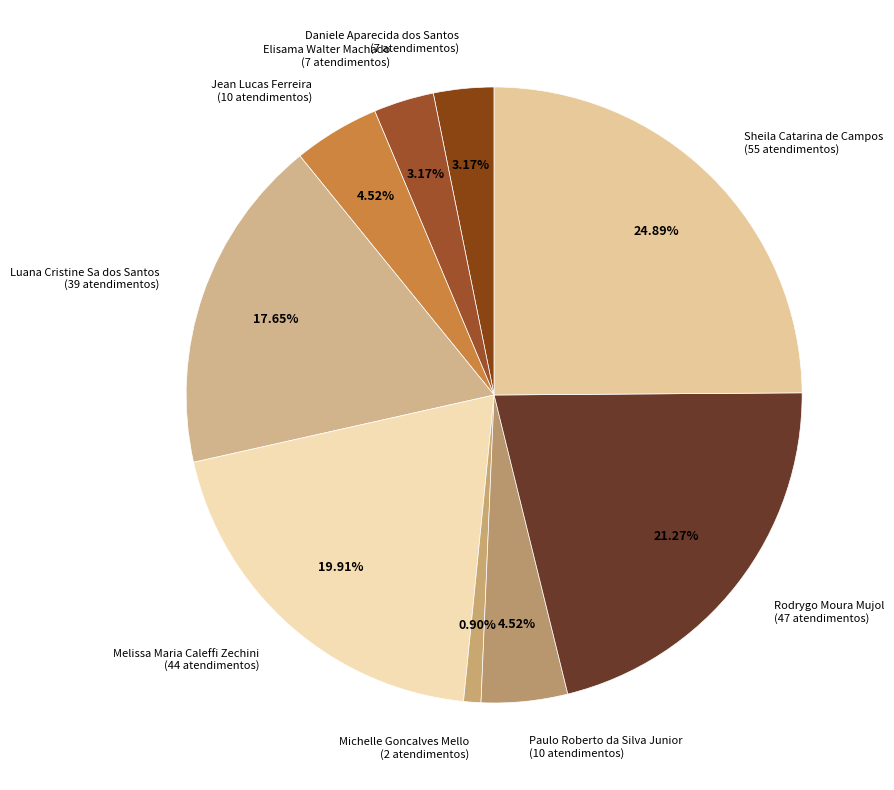

True or false: Michelle Goncalves Mello accounts for 1% of the total.

True